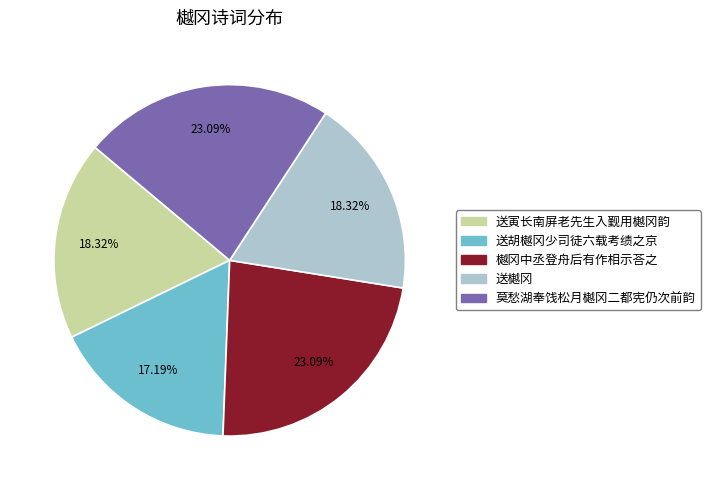

What percentage is the 送樾冈 slice, to the nearest percent?

18%